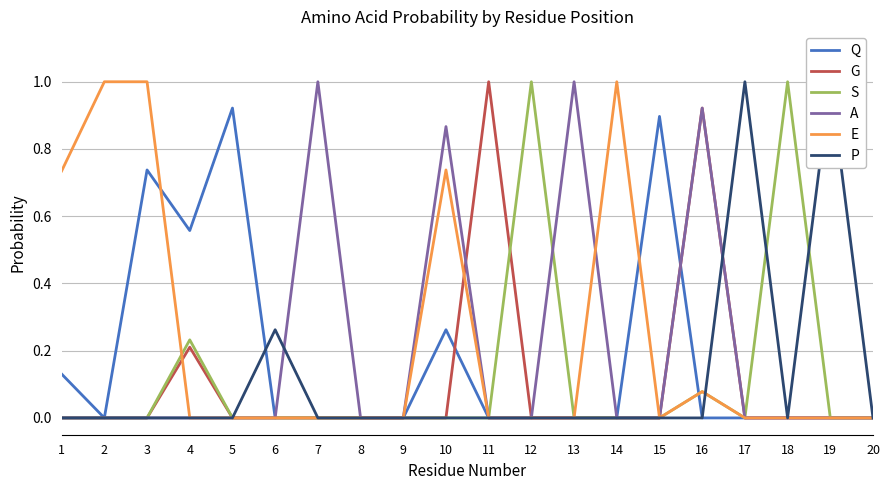

After their last crossing, which series has the higher values: P or G?

P